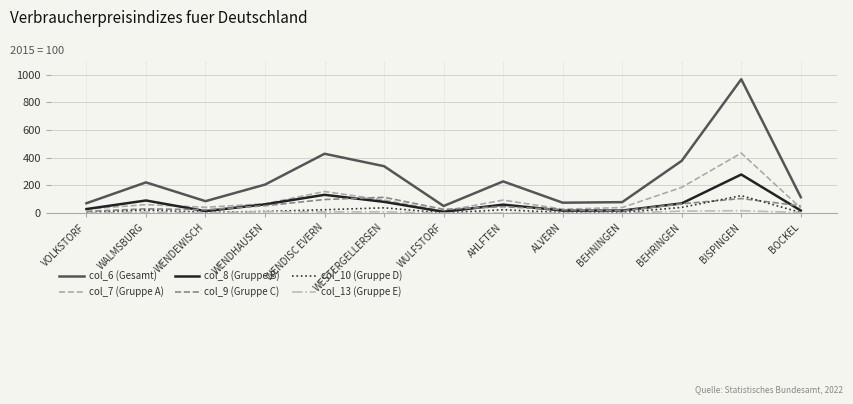

Where is col_7 (Gruppe A) nearest to the value 224?

BEHRINGEN